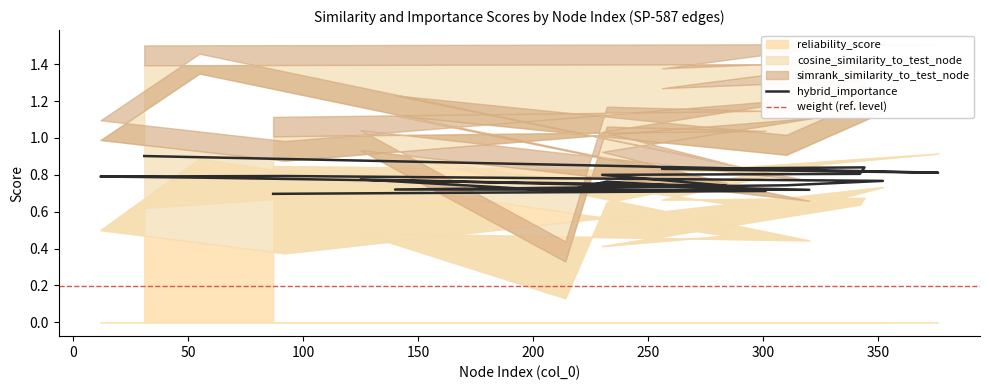

At which category is the sum across all series the highest?

31